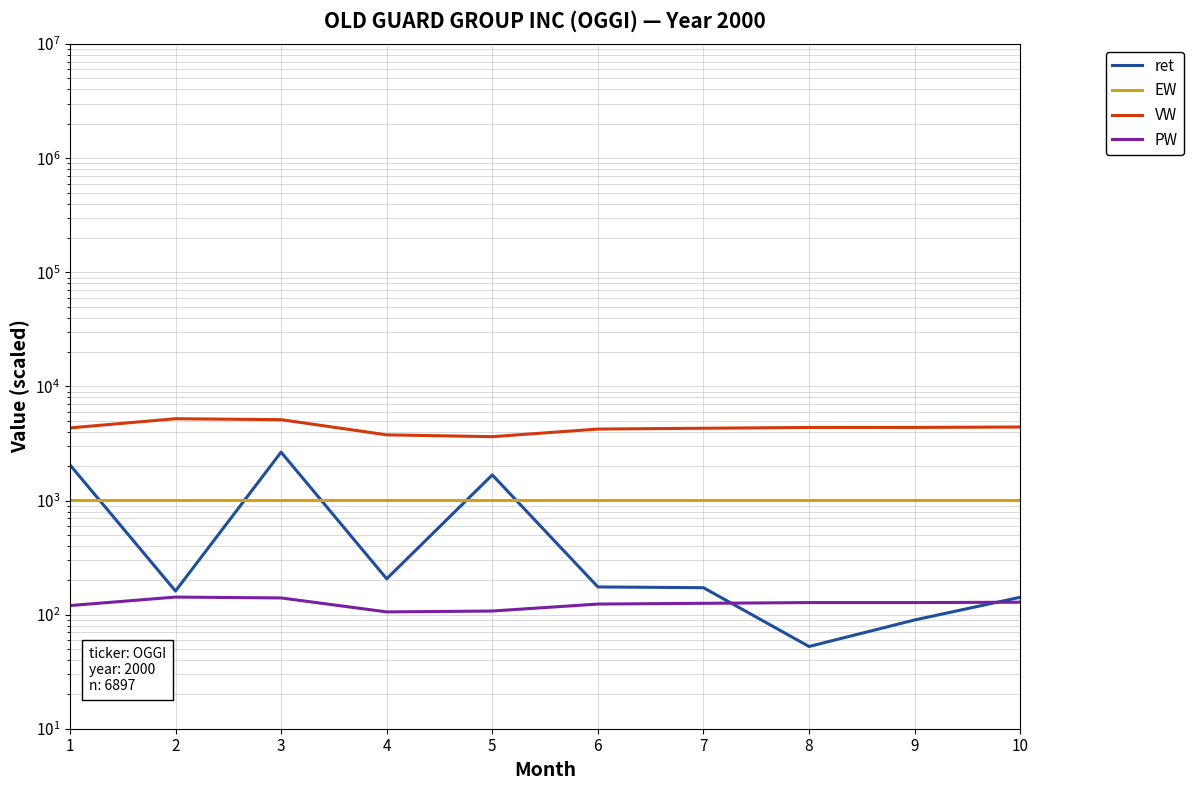

Which category has the lowest value across all series?

7